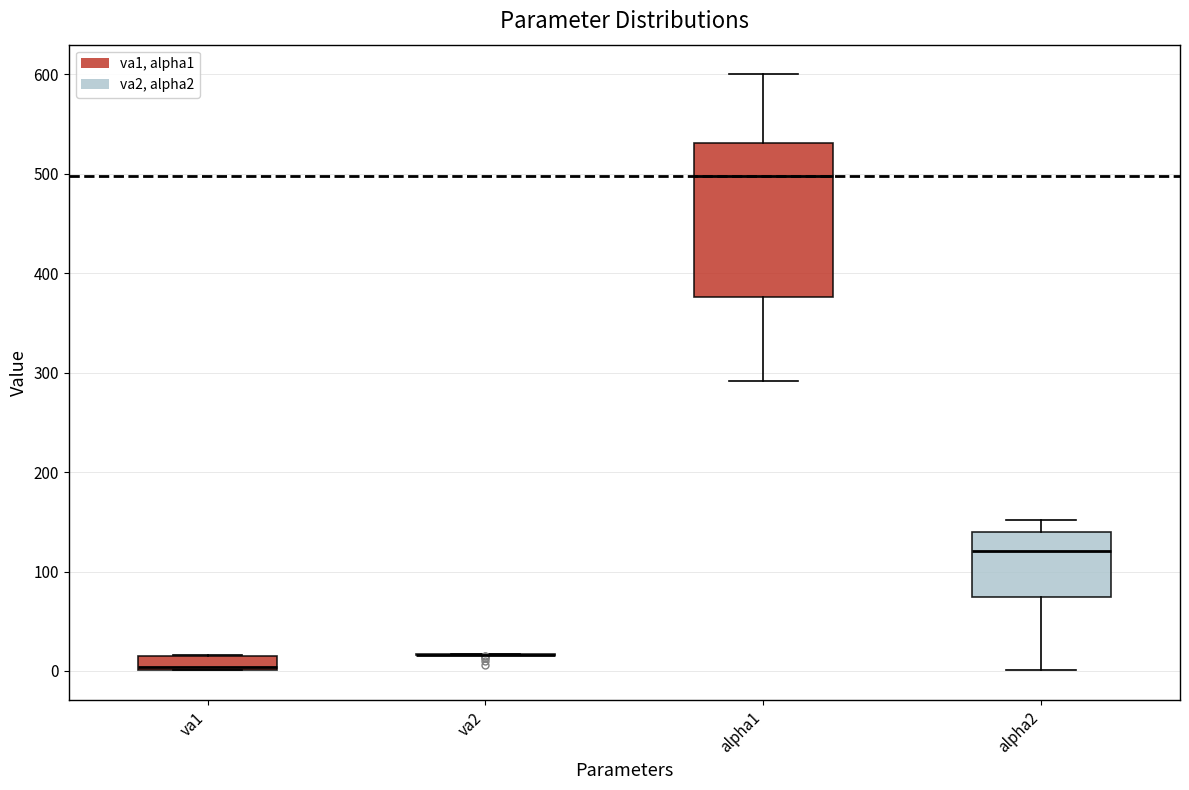

Where does the upper whisker of the box for alpha2 end on the y-axis? The values are not printed on the chart, so give them approximately, as read against the axis.

150